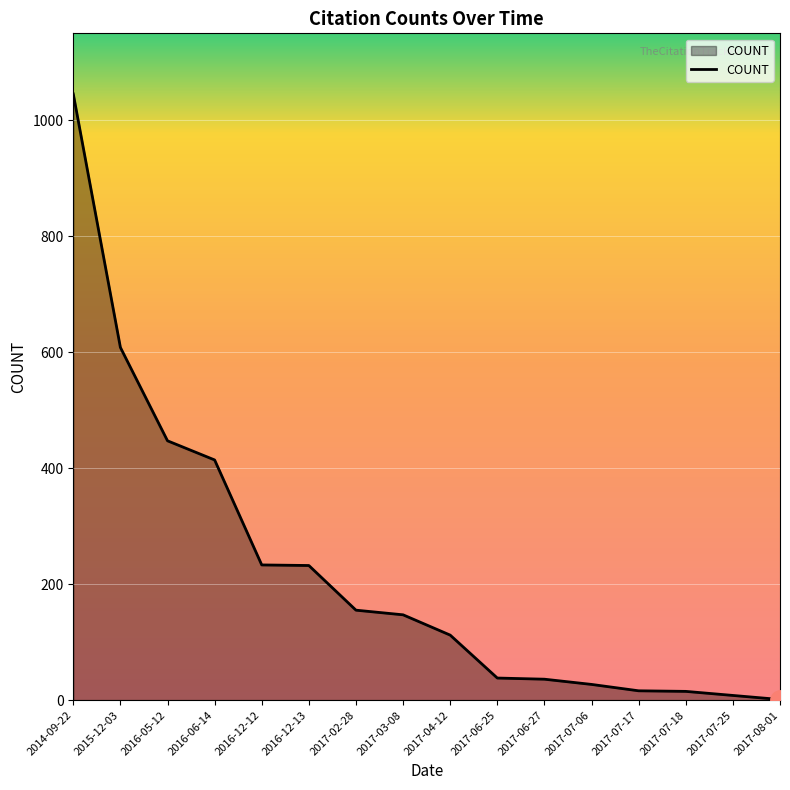

What is the change in value from 2016-12-13 to 2017-07-06?

-205